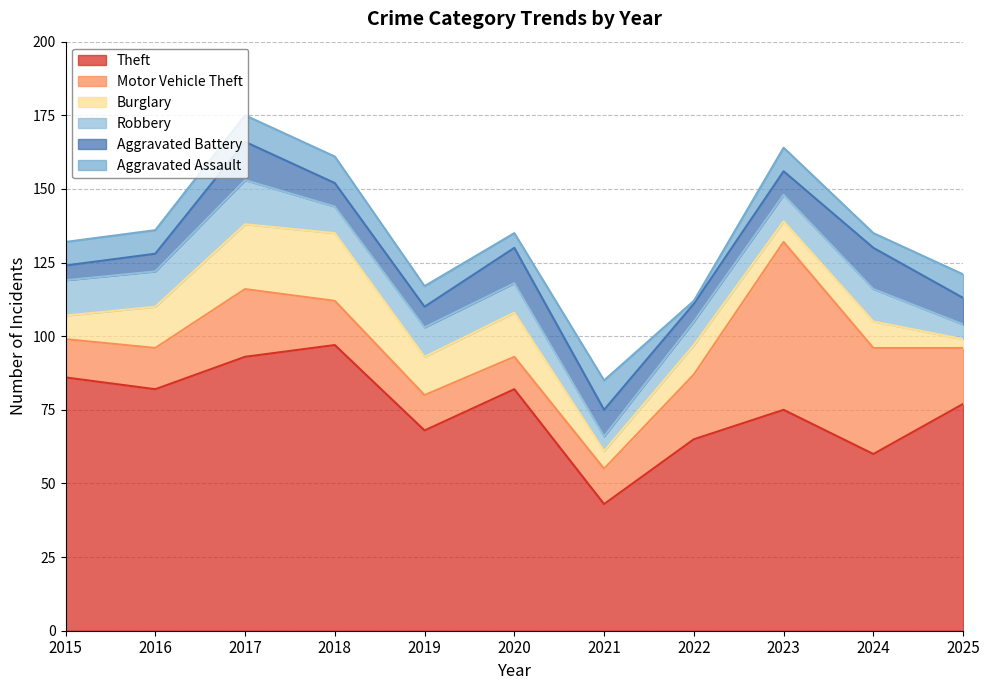

The Aggravated Assault series shows 9 at 2018. True or false?

True